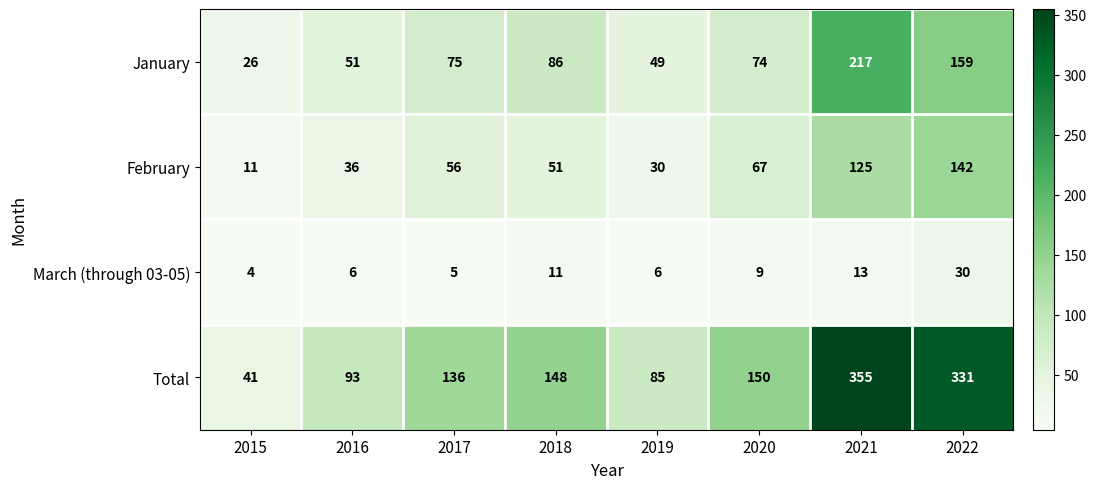

Rank the series by their average value, from highest to lowest.

Total, January, February, March (through 03-05)